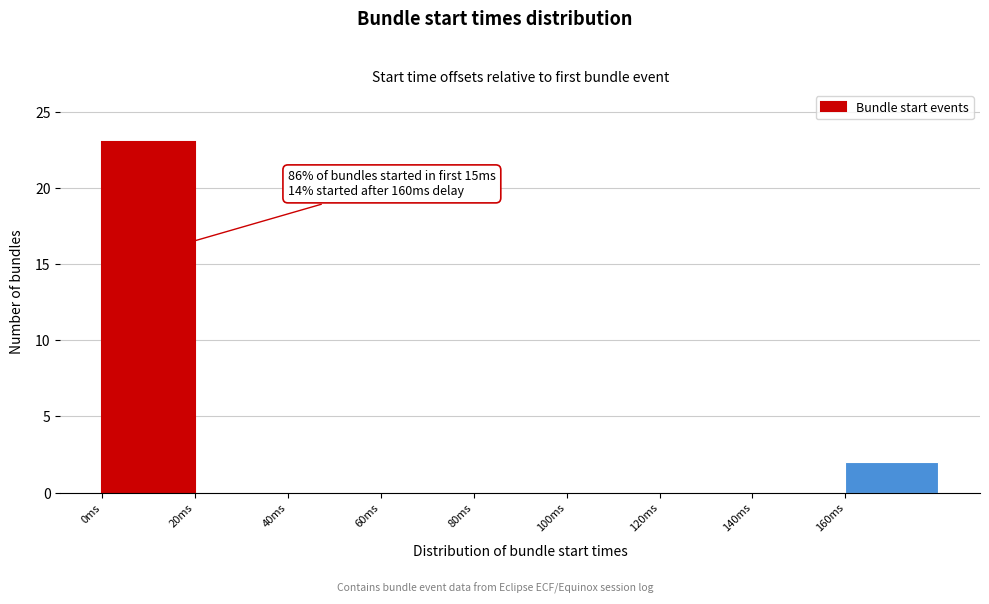

Over which range of the x-axis is the bar tallest?

0 to 20